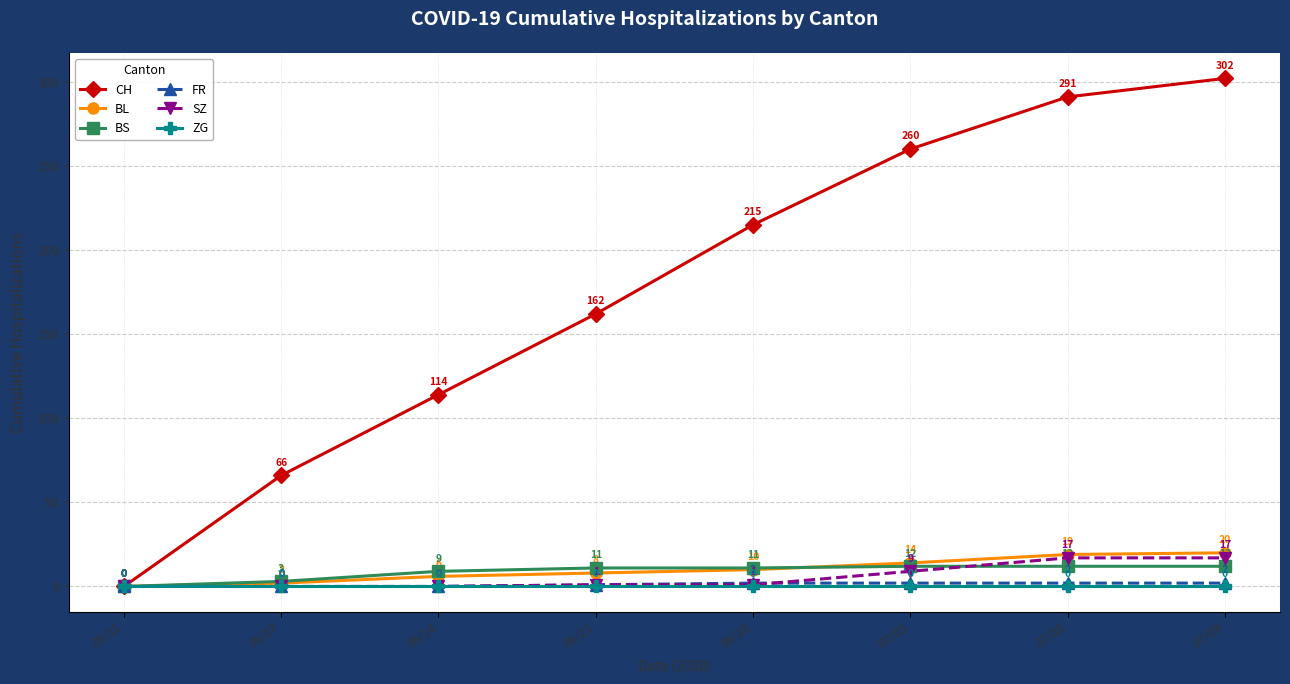

True or false: BL and BS intersect in this chart.

True